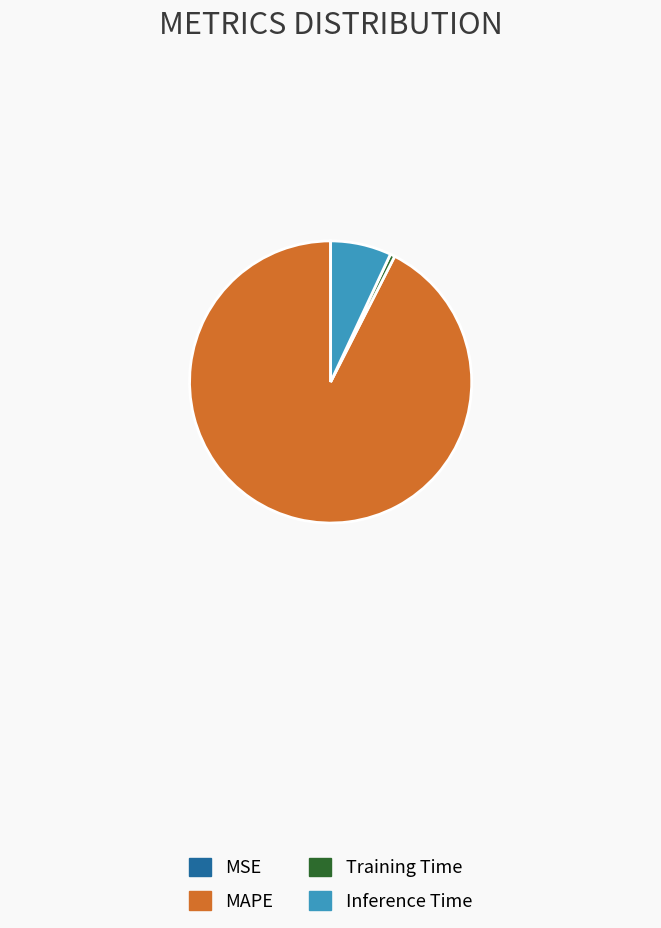

Combined, do Inference Time and Training Time account for over 50%?

No